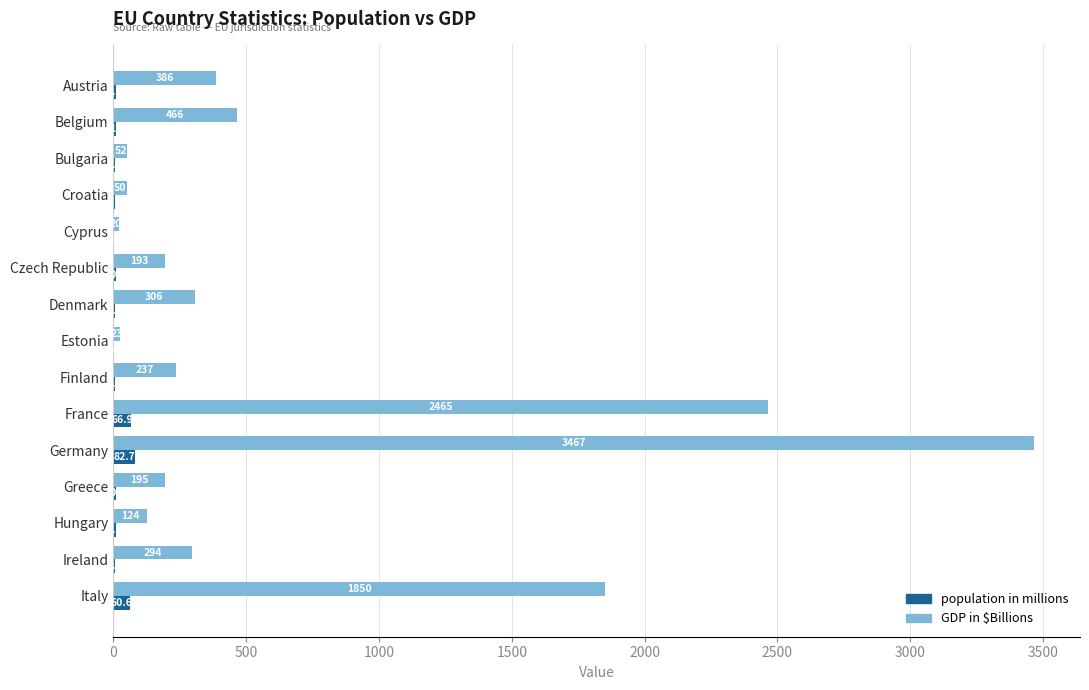

The population in millions series shows 60.6 at Italy. True or false?

True